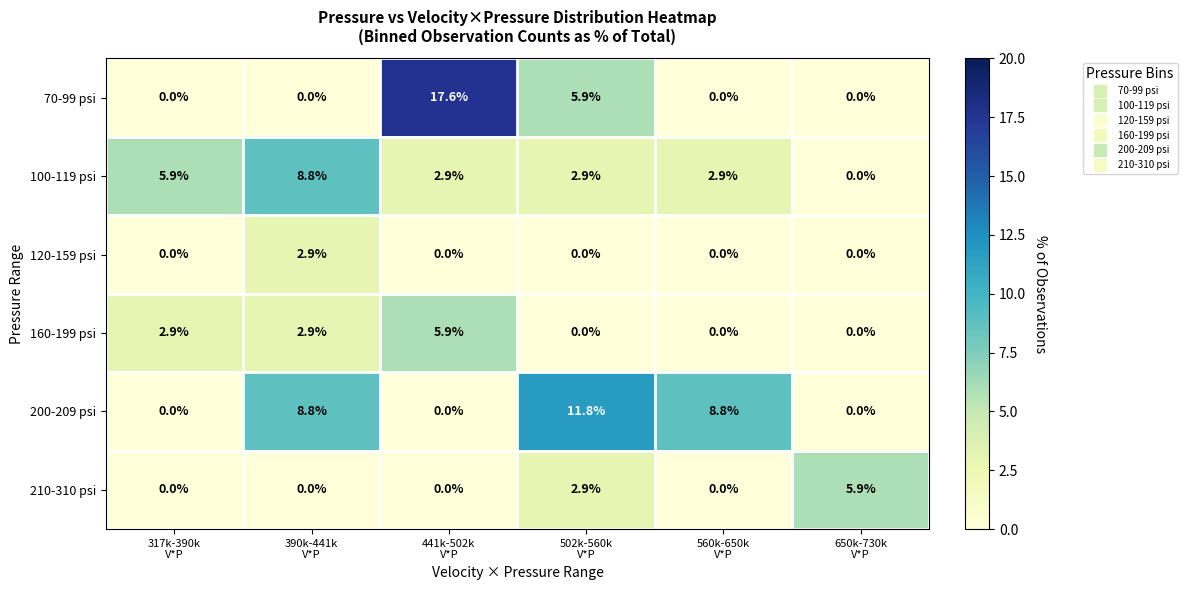

At how many categories does at least one series exceed 7?

4